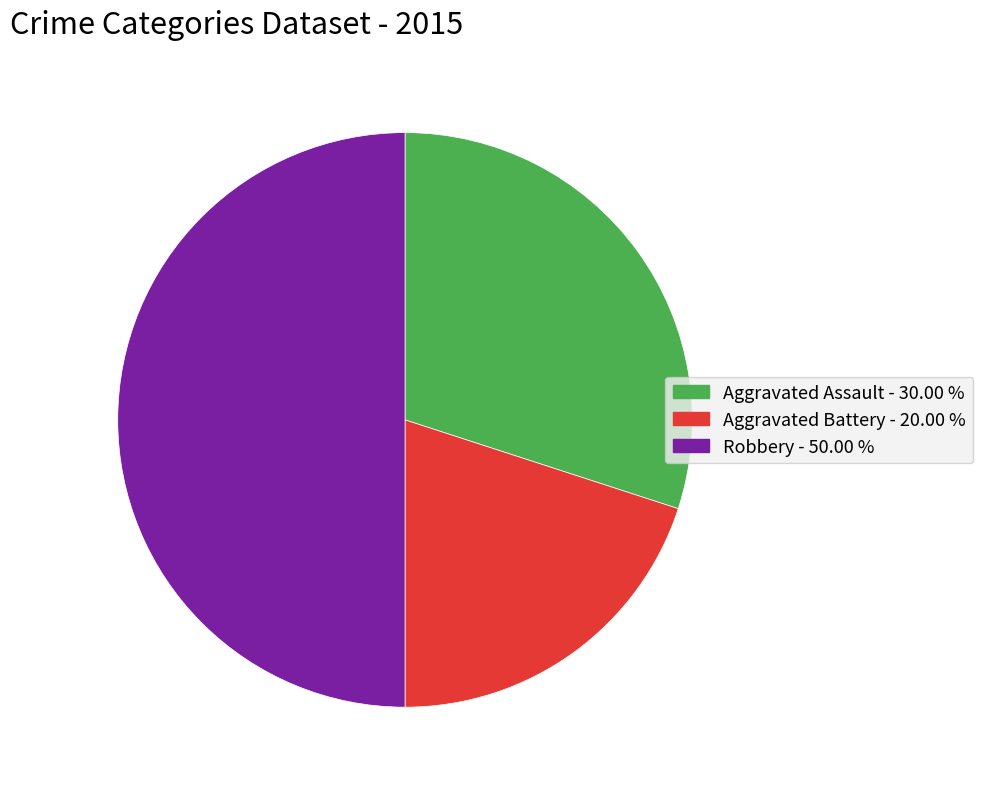

How many slices are in this pie chart?

3